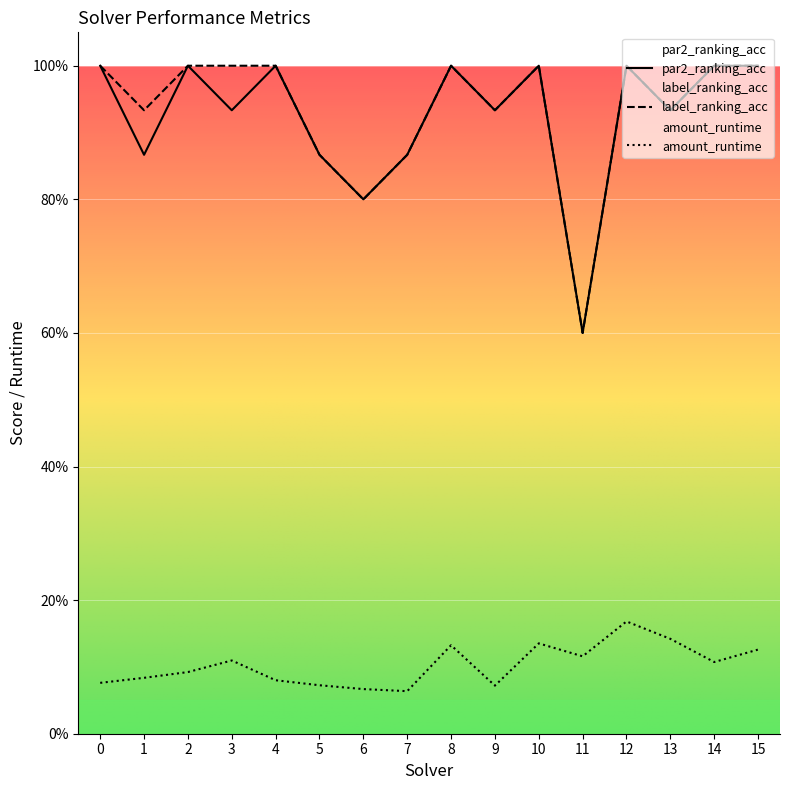

Where is amount_runtime nearest to the value 0?

7